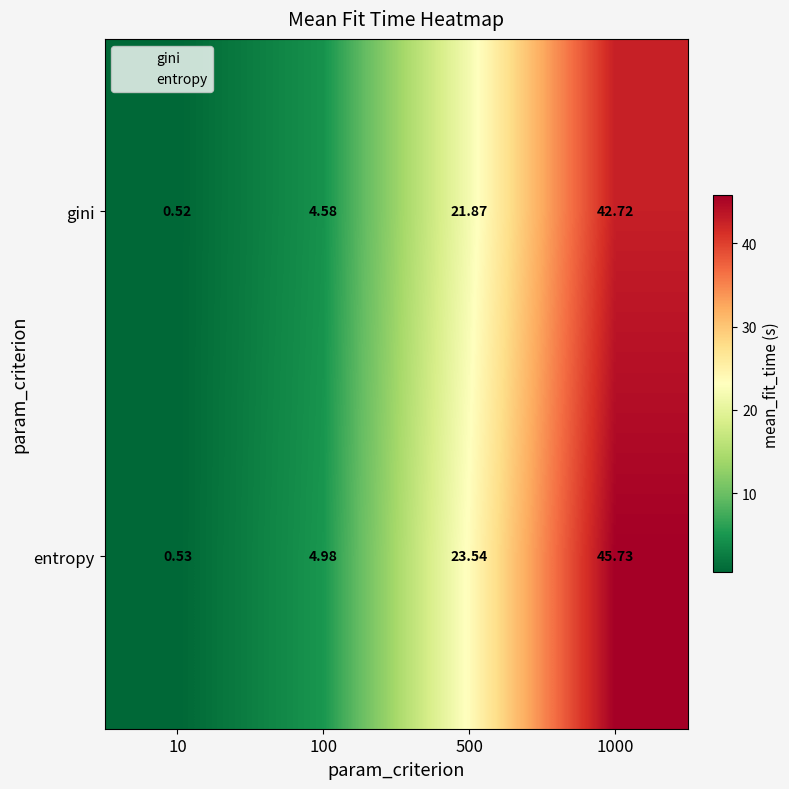

At 100, list the series in order from largest to smallest.

entropy, gini